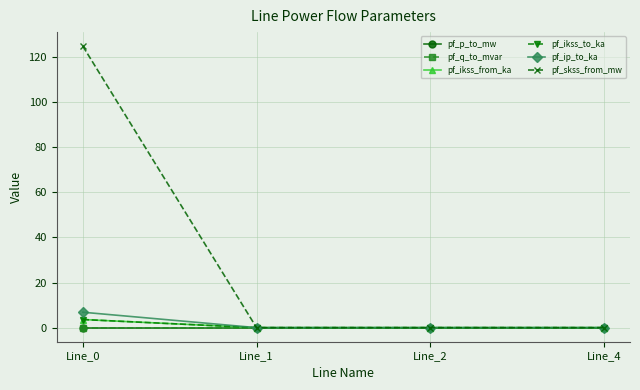

At which label does pf_ikss_from_ka reach its minimum?

Line_1